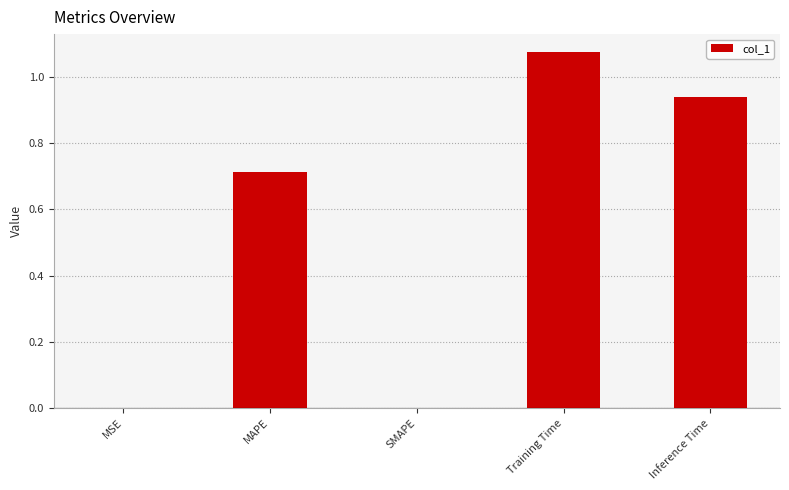

What is the change in value from MAPE to Training Time?

+0.4